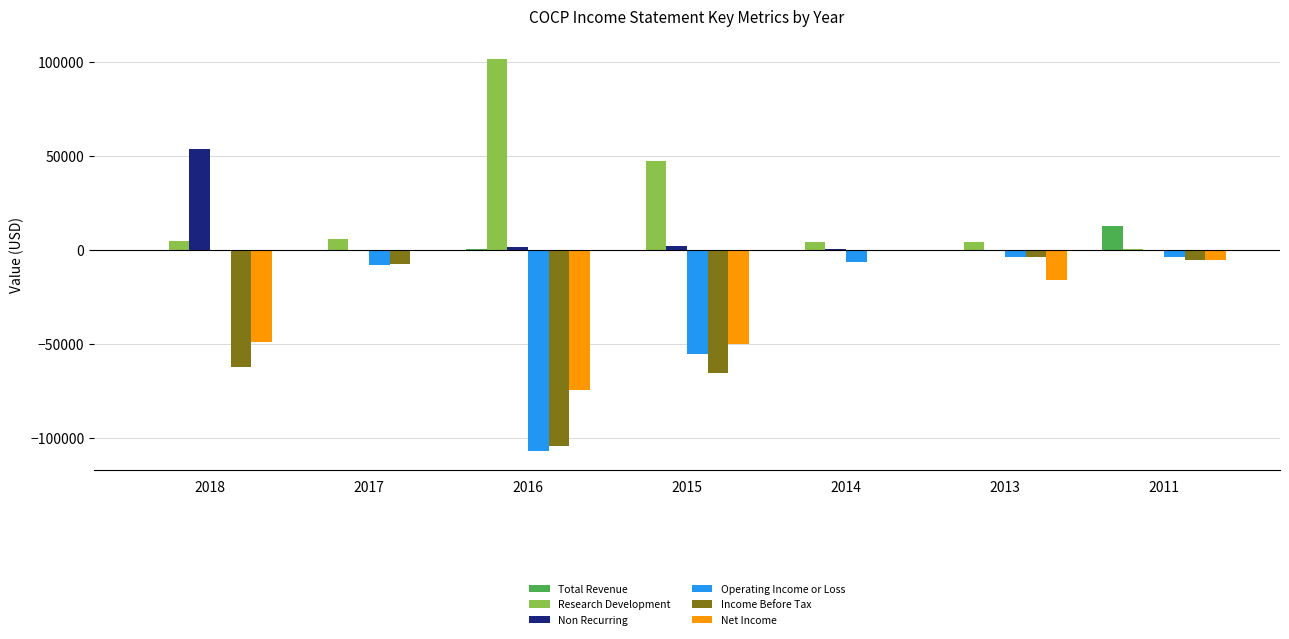

Which series has the largest range (max minus min)?

Operating Income or Loss